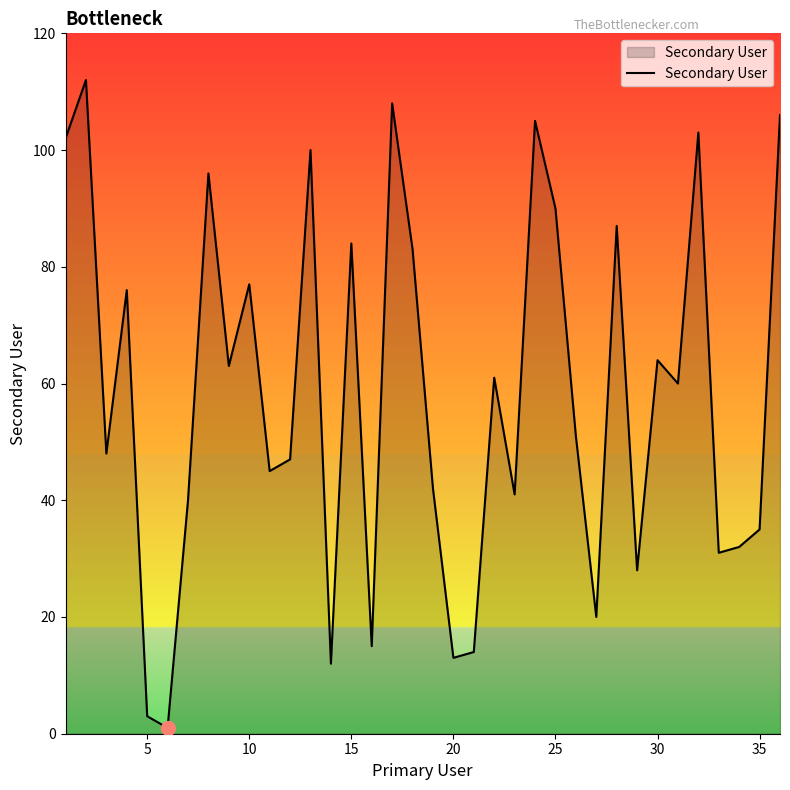

What is the difference between the maximum and minimum values?

111